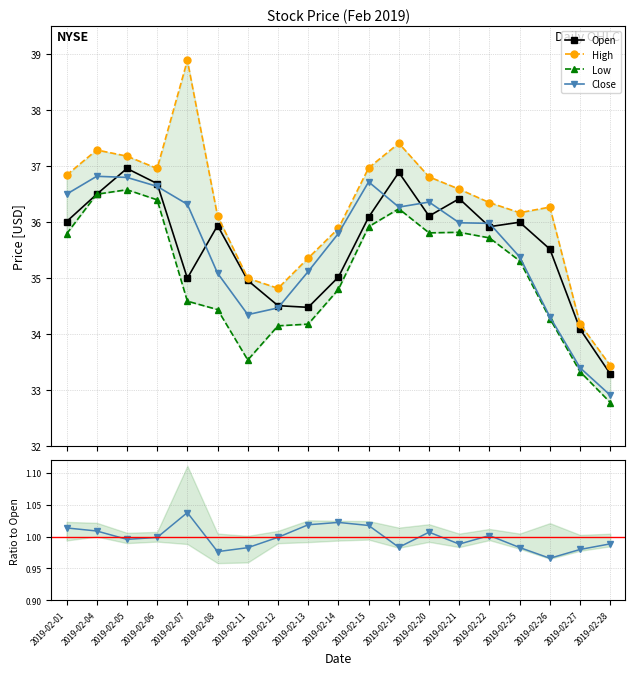

Rank the series at 2019-02-11 from highest to lowest value.

High, Open, Close, Low, Close/Open